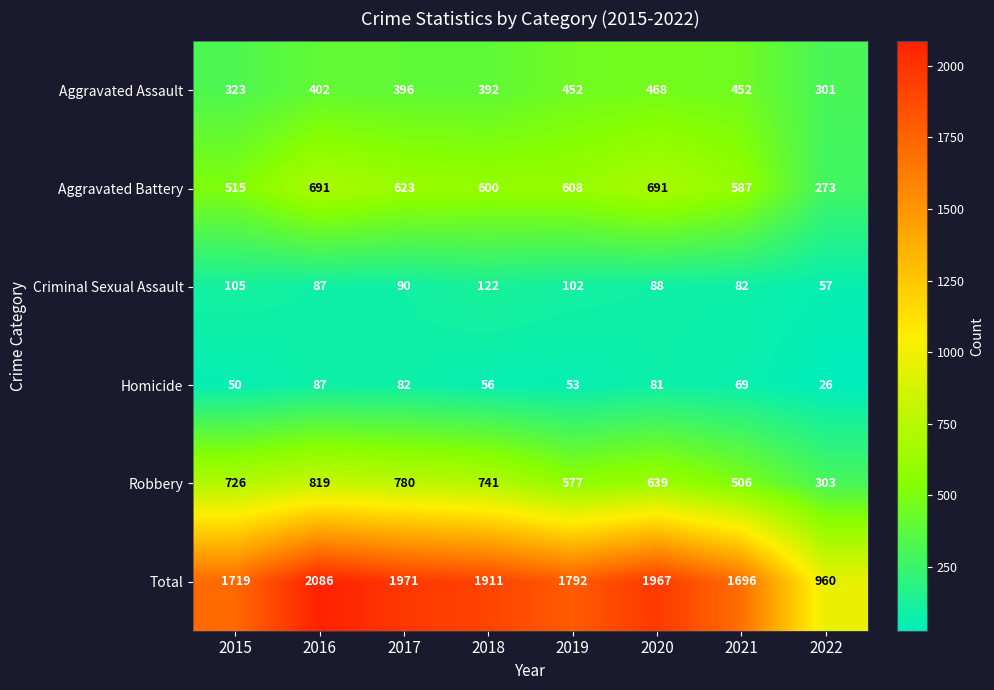

At how many categories does at least one series exceed 1878?

4